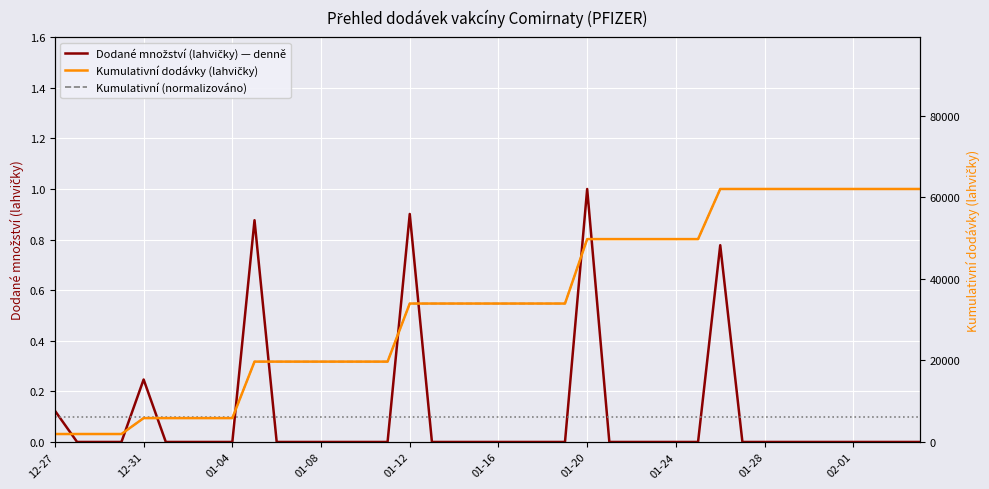

How many lines are shown in the chart?

3